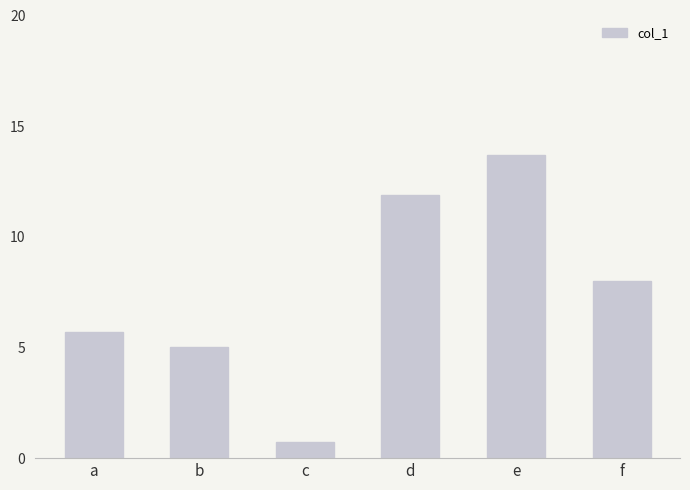

What is the value of the 3rd bar from the left?

0.7